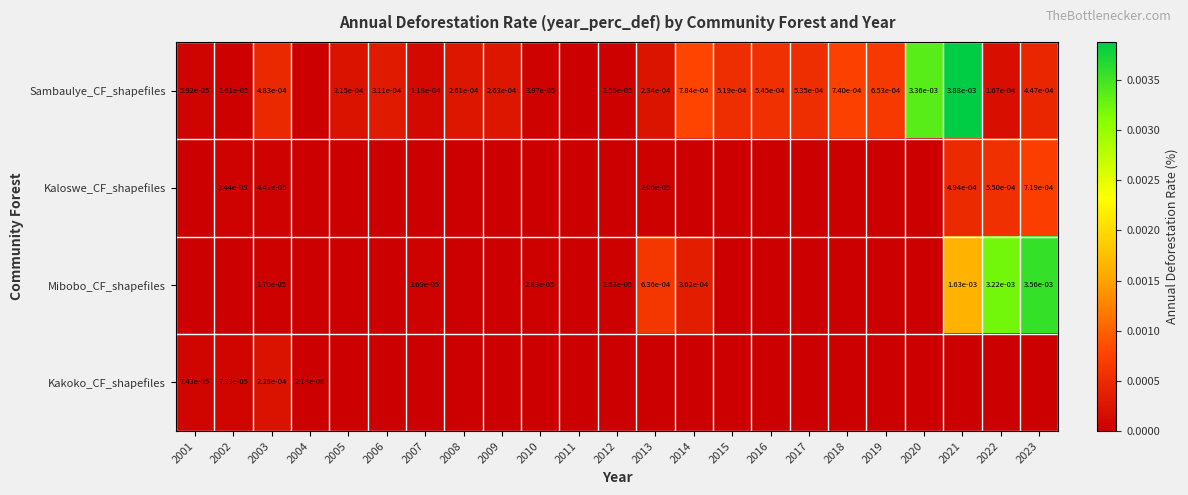

The value of Sambaulye_CF_shapefiles at 2020 is 0.0. True or false?

True